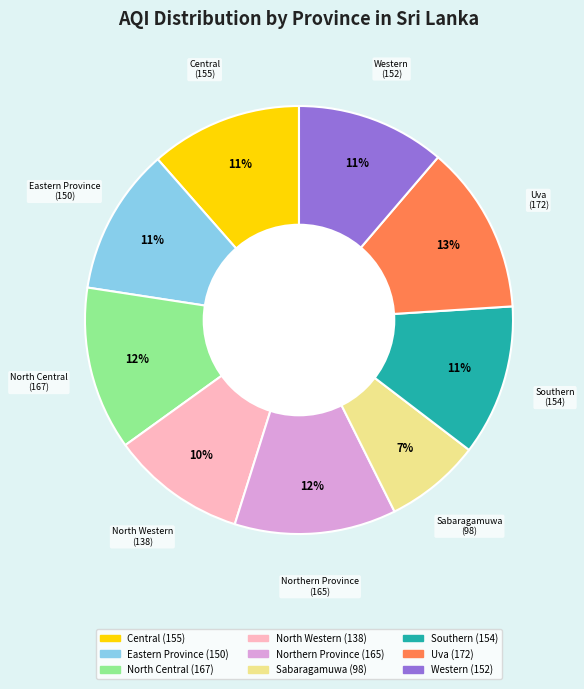

How many slices are in this pie chart?

9